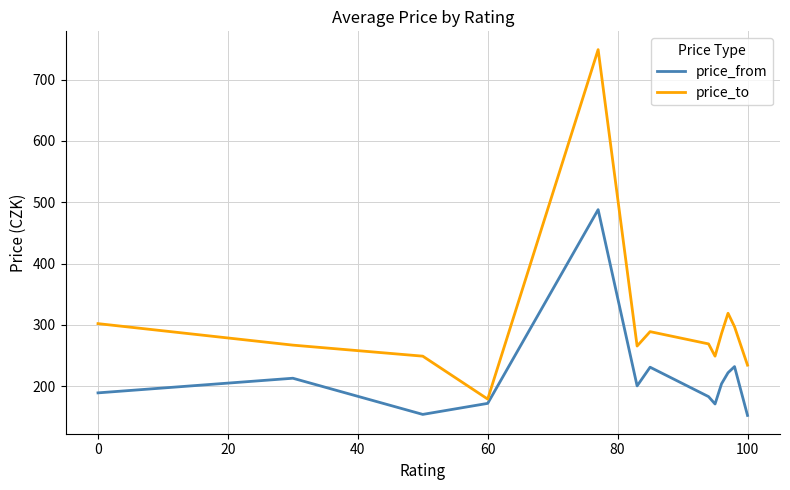

What is the minimum value shown in the chart?

152.3